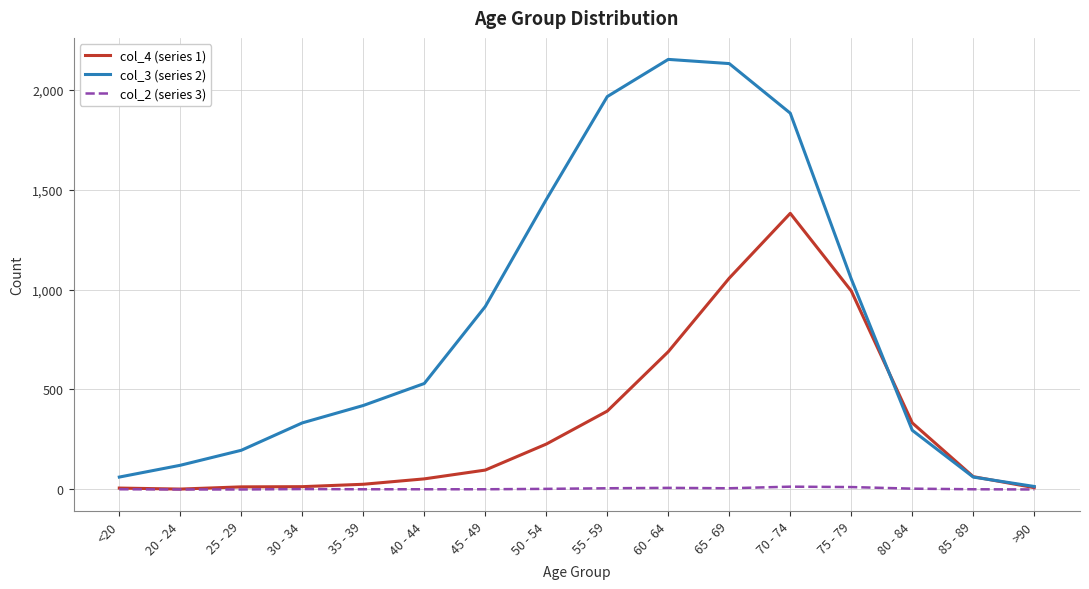

What is the difference between the second highest and minimum values in the col_4 (series 1) series?

1055